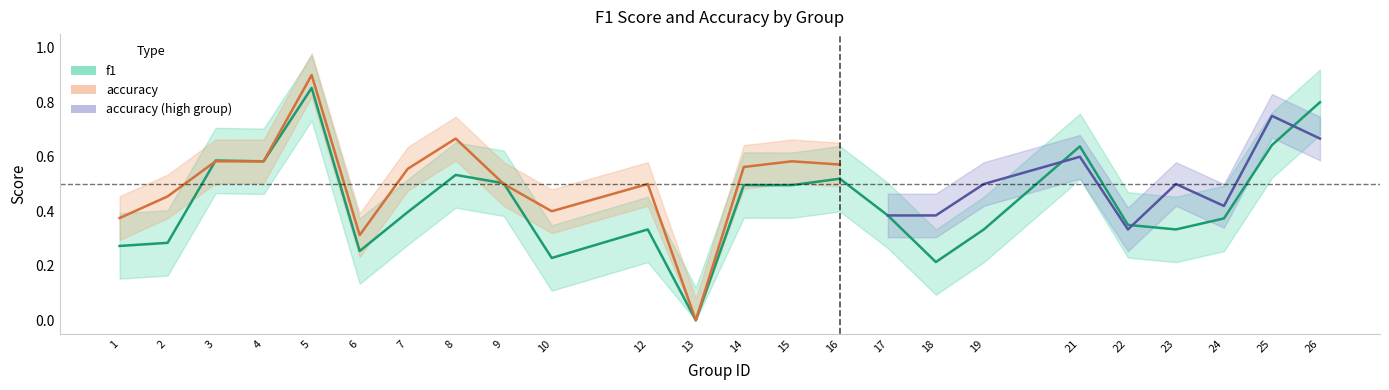

Which category has the highest value across all series?

5